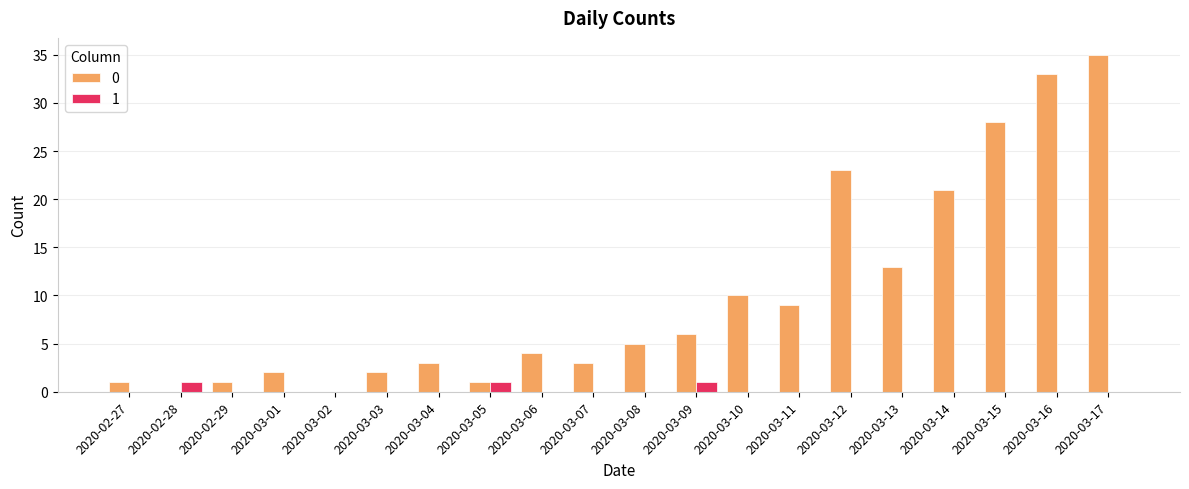

Count the number of categories in the chart.

20